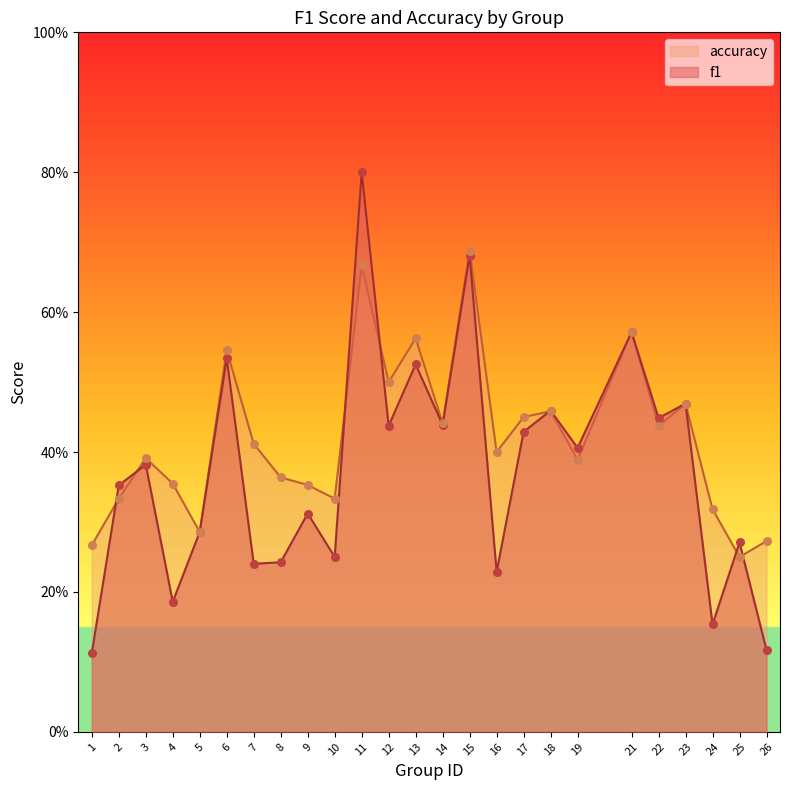

At which category is the sum across all series the highest?

11